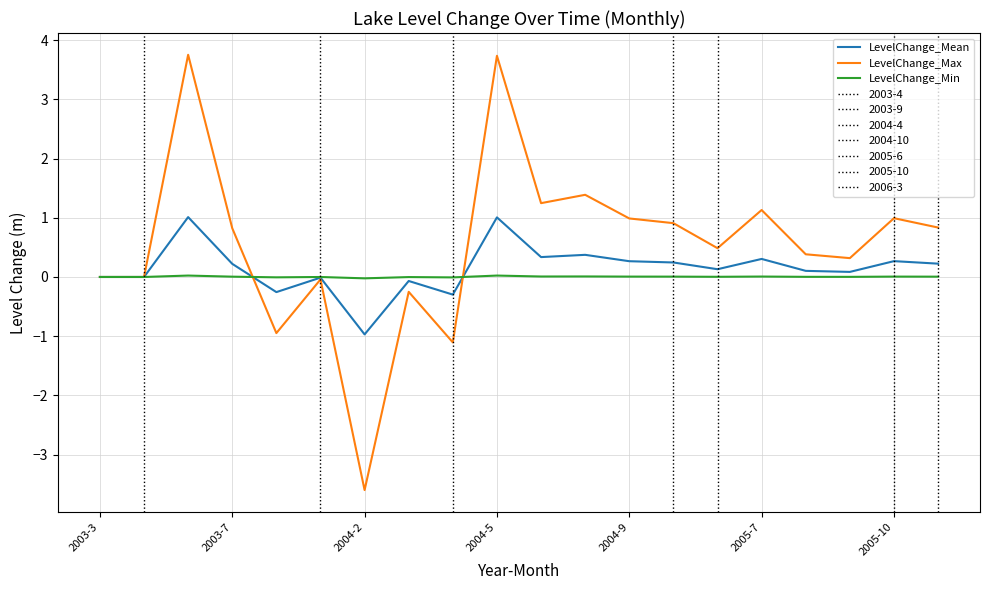

How many series are shown in this chart?

3